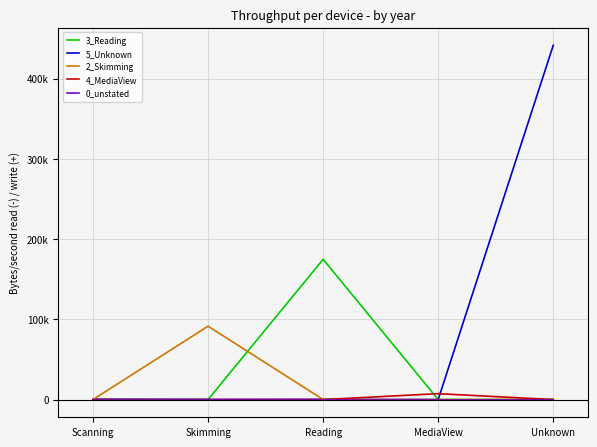

Is this an area chart (filled region under the line)?

No